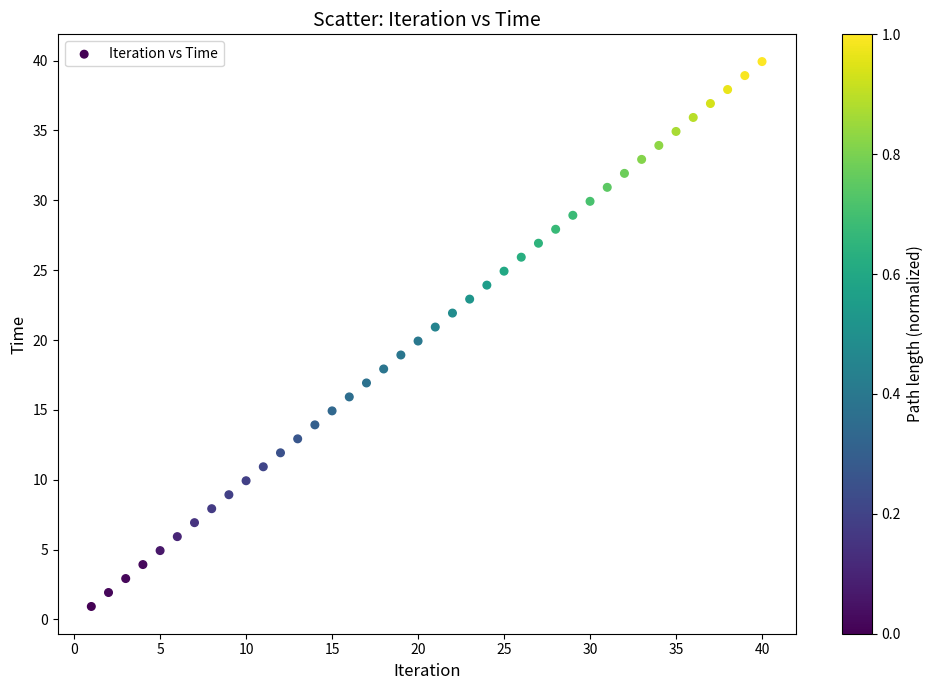

What is the range of Y values (max minus min)?

39.0